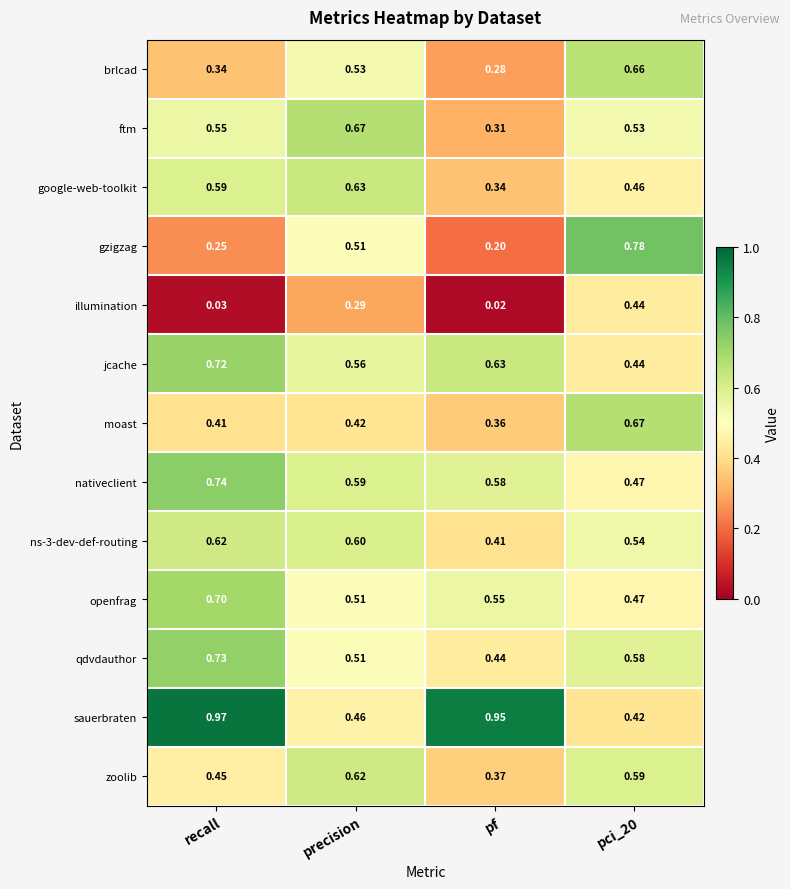

Which series has the largest total across all categories?

sauerbraten